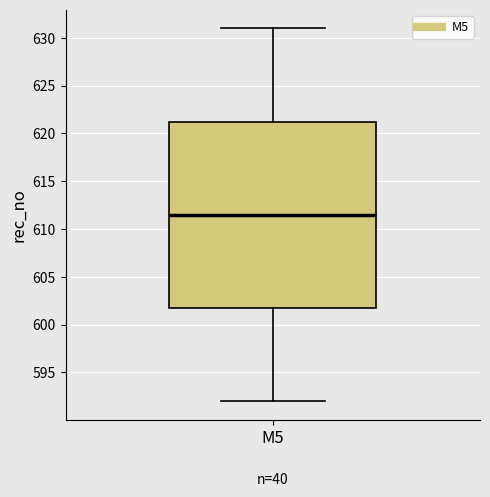

Transcribe this box plot: give where the median line is, the range the box spans, and where the two whiskers end, as read against the y-axis. The values are not printed on the chart, so give them approximately, as read against the axis.

median 611.5, box 602.0 to 621.5, whiskers 592.0 to 631.0